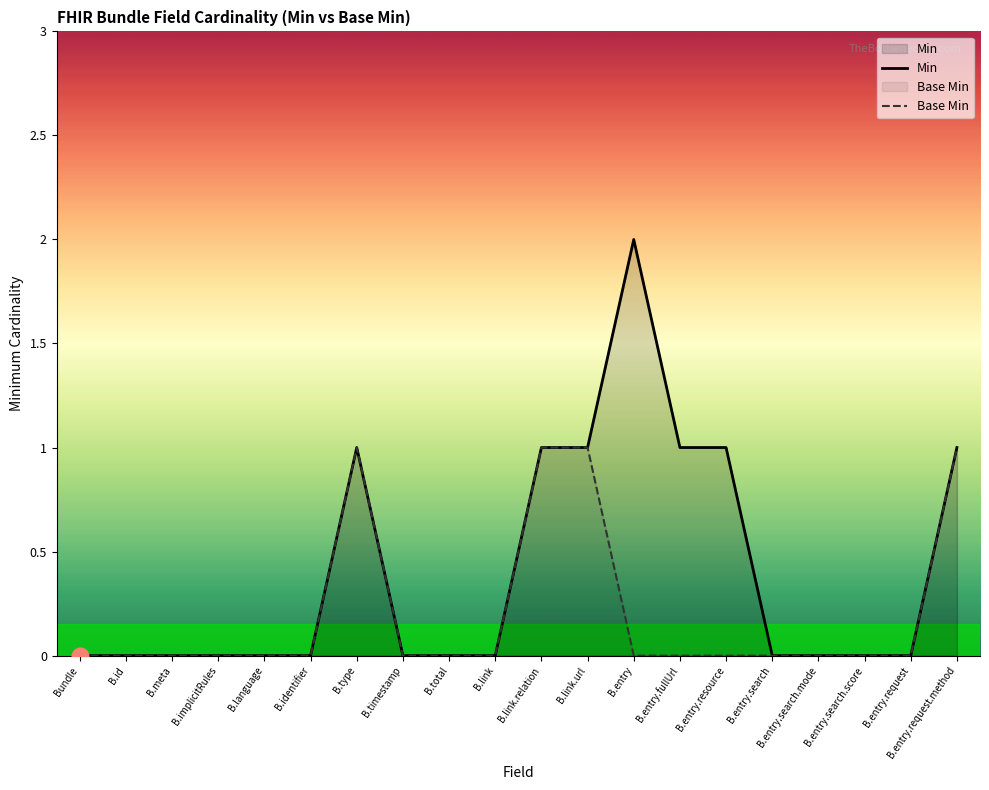

How many data points does each series have?

20